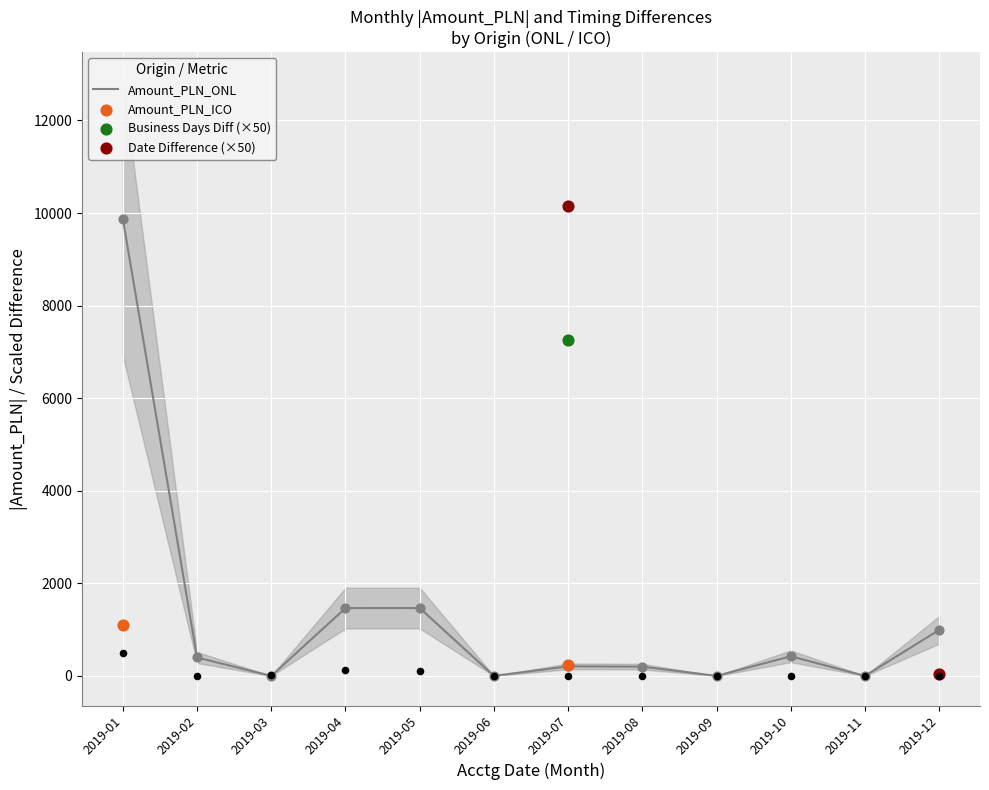

Which series reaches the maximum Y coordinate?

Date Difference